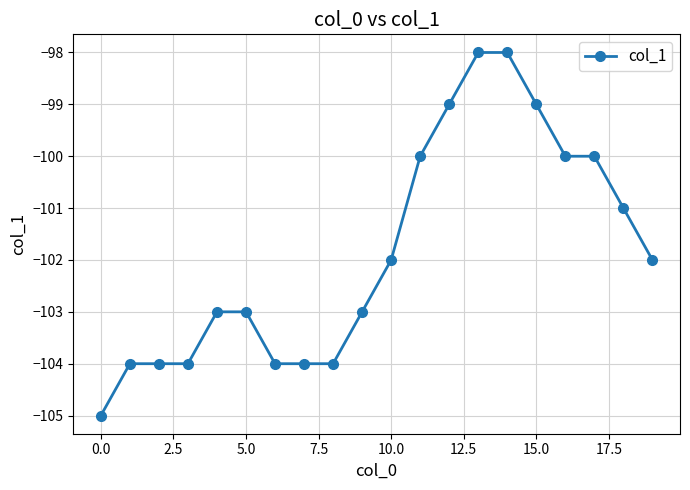

How many distinct data groups are displayed?

1